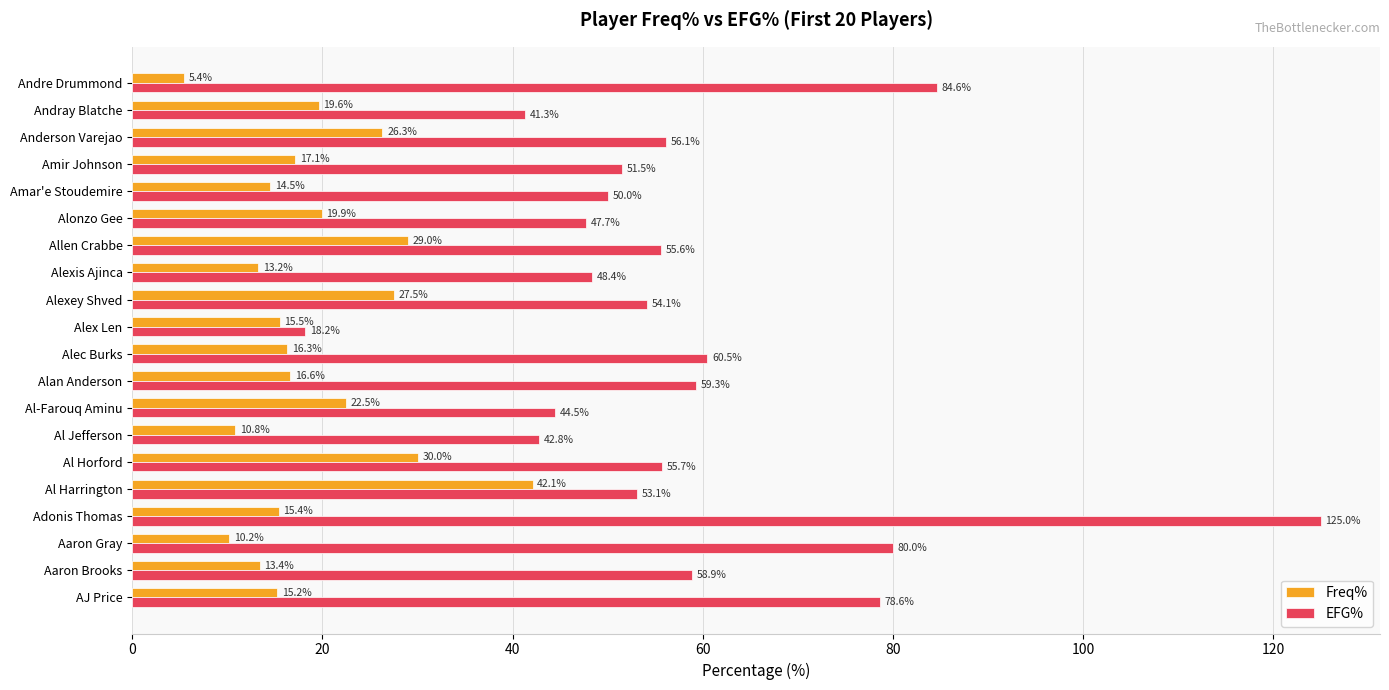

At how many categories does at least one series exceed 28?

19